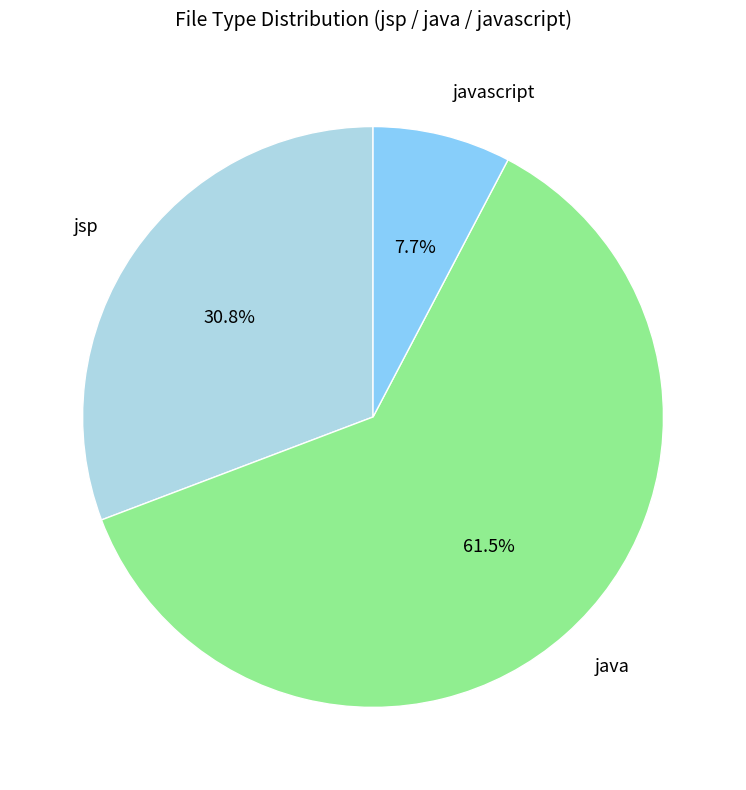

Between javascript and jsp, which is larger?

jsp